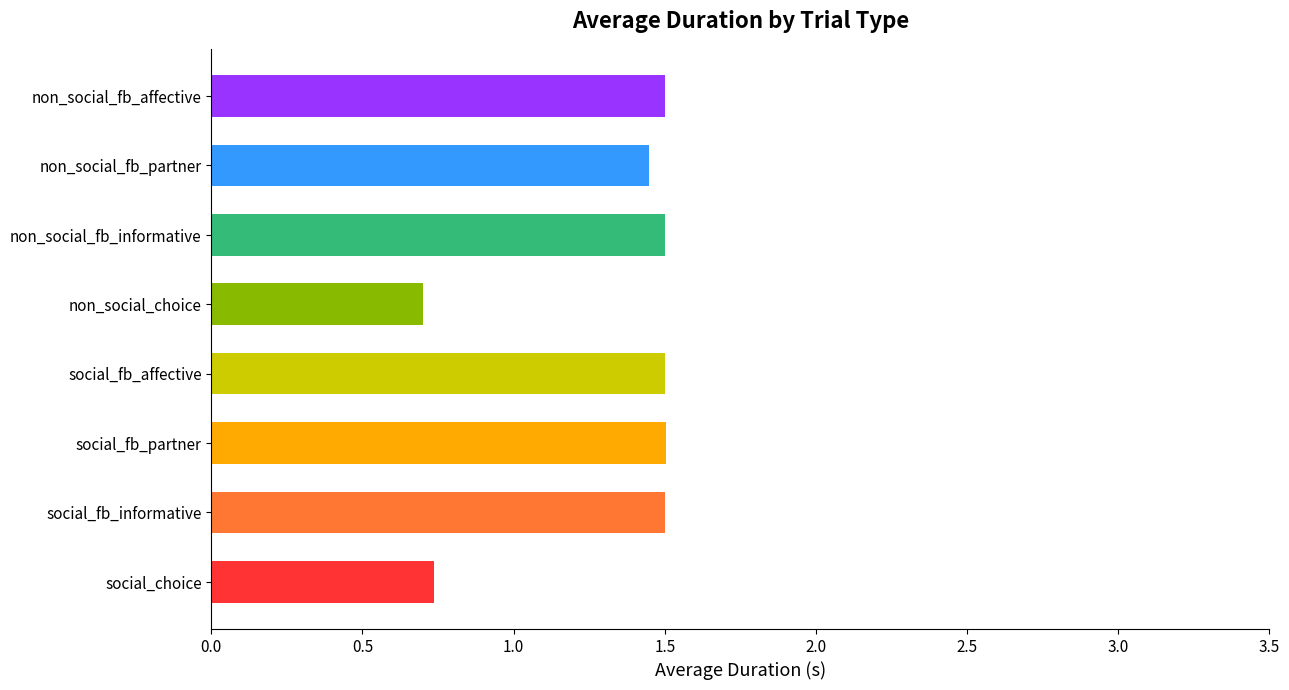

What is the sum of all values?

10.4